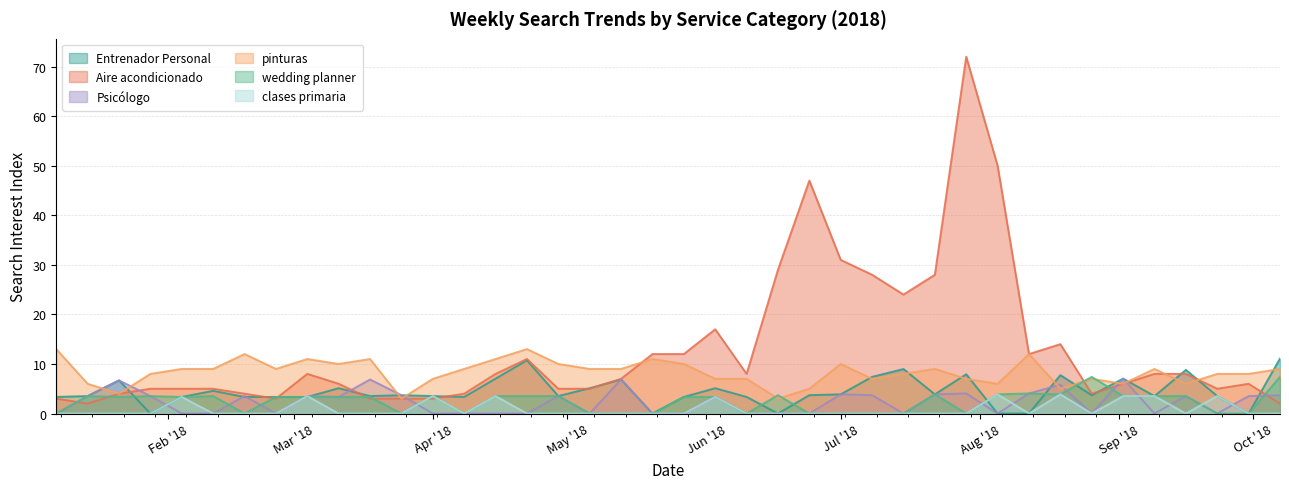

What is the maximum value shown in the chart?

72.0